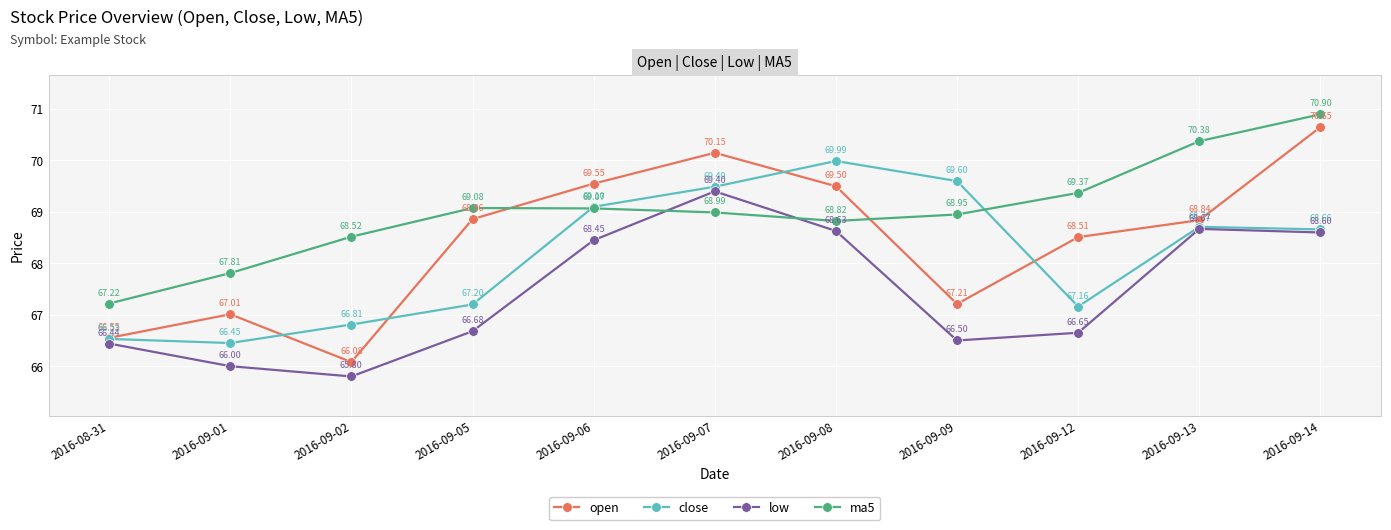

Does the chart have visible grid lines?

Yes